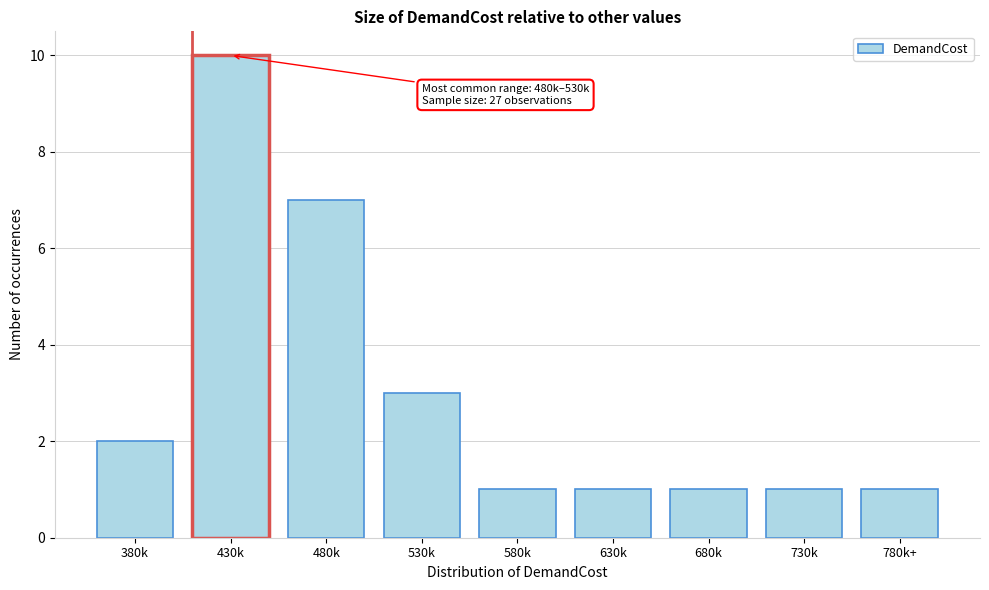

Reading right to left, transcribe all the data shown in this chart.

780k+=1	730k=1	680k=1	630k=1	580k=1	530k=3	480k=7	430k=10	380k=2